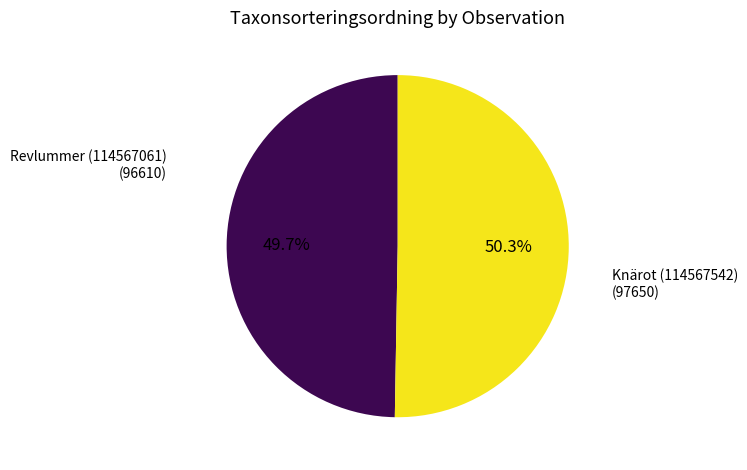

Does any single category account for the majority?

Yes